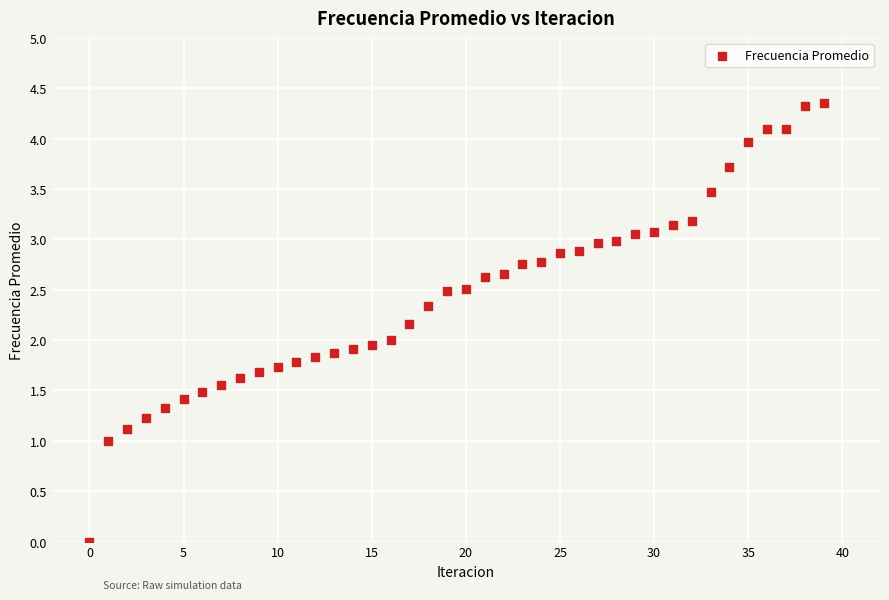

How many points are shown in the scatter plot?

40